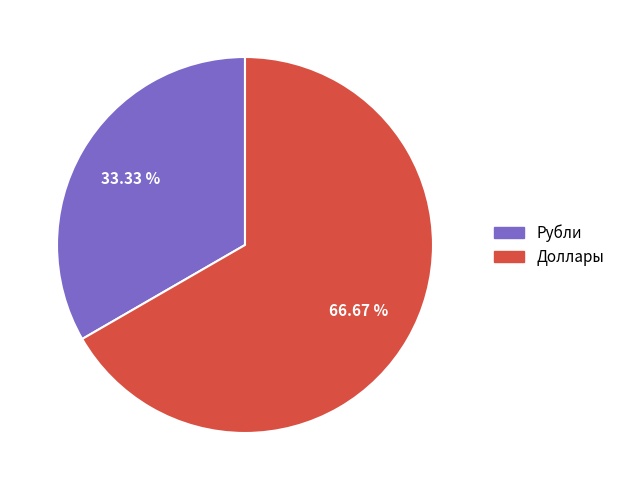

Between Доллары and Рубли, which is larger?

Доллары